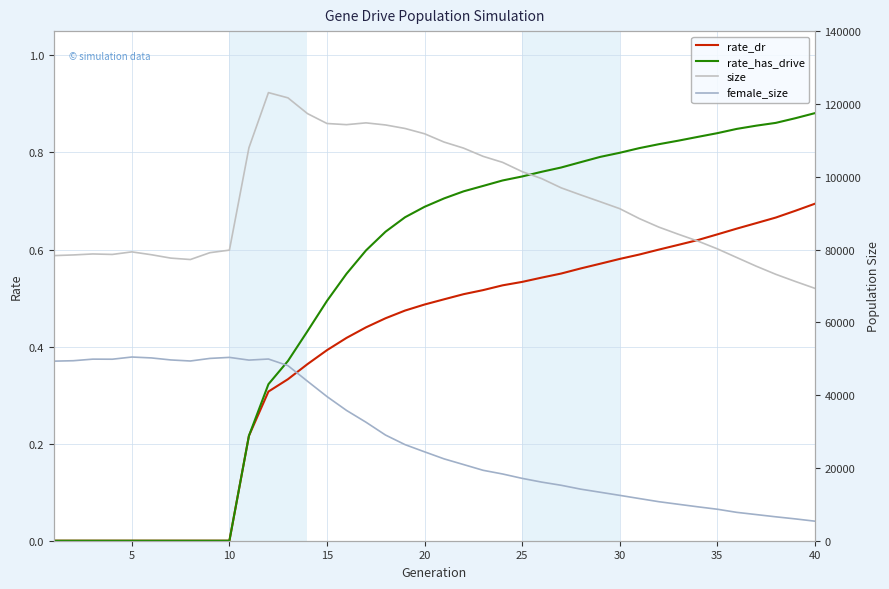

Is it true that rate_dr equals 0.3 at 5?

False